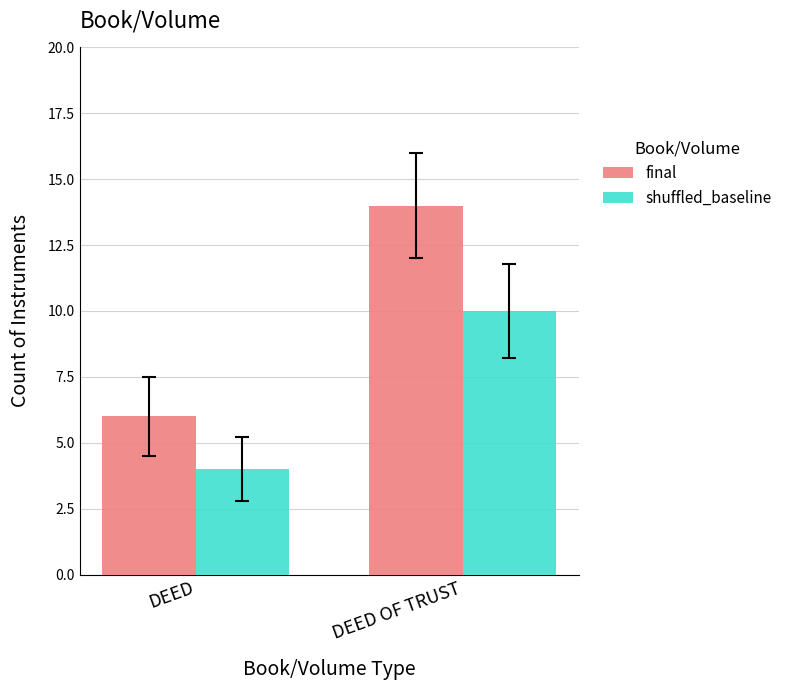

Reading left to right, transcribe all the data shown in this chart.

final: DEED=6	DEED OF TRUST=14
shuffled_baseline: DEED=4	DEED OF TRUST=10